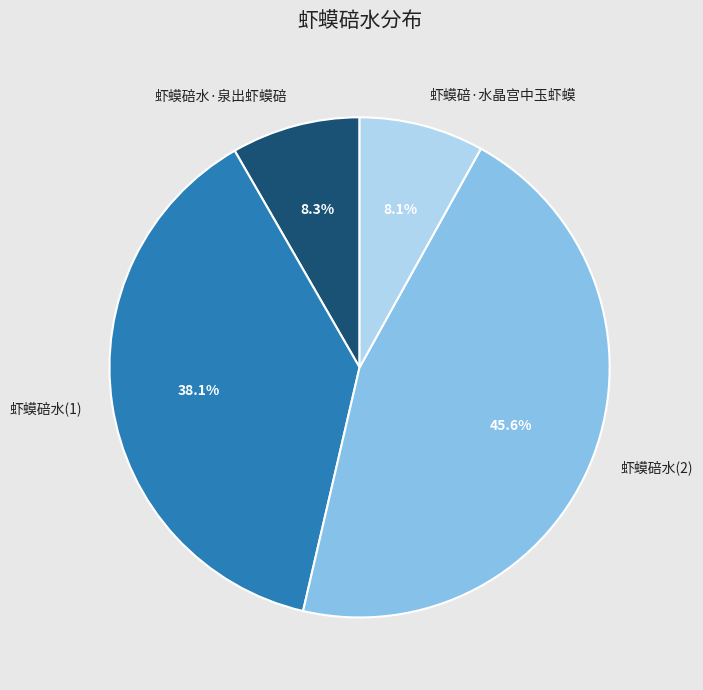

Count the number of slices in the pie.

4